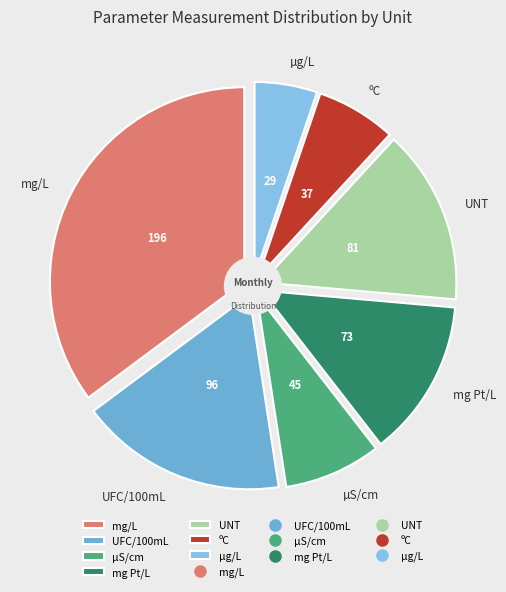

Count the number of slices in the pie.

7